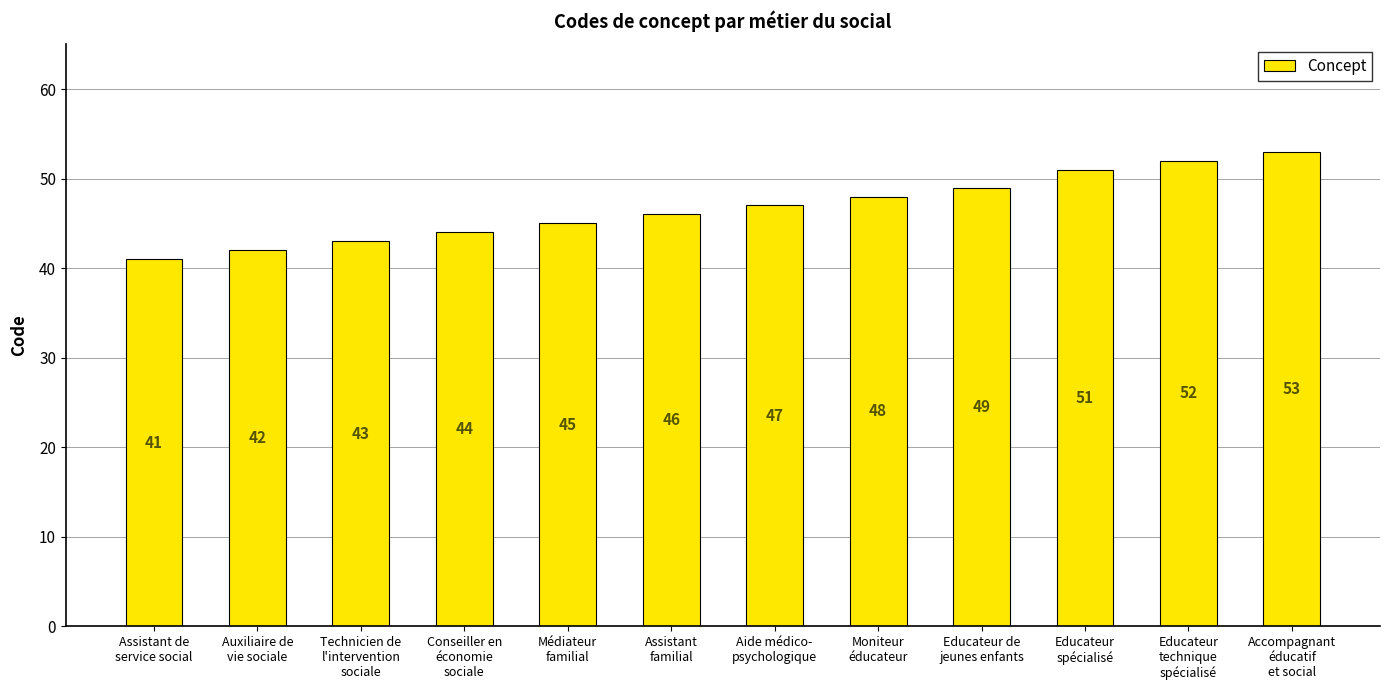

How many values are below 47?

6